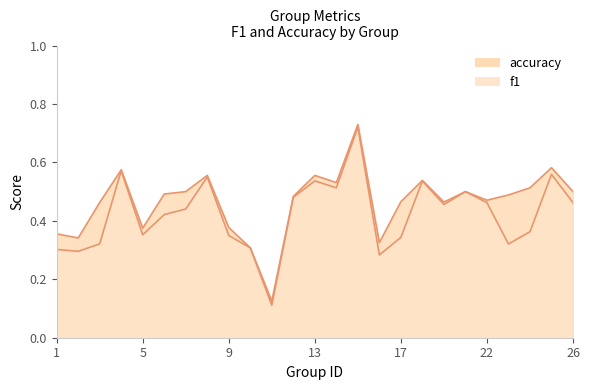

Rank the series by their maximum value, from highest to lowest.

accuracy, f1